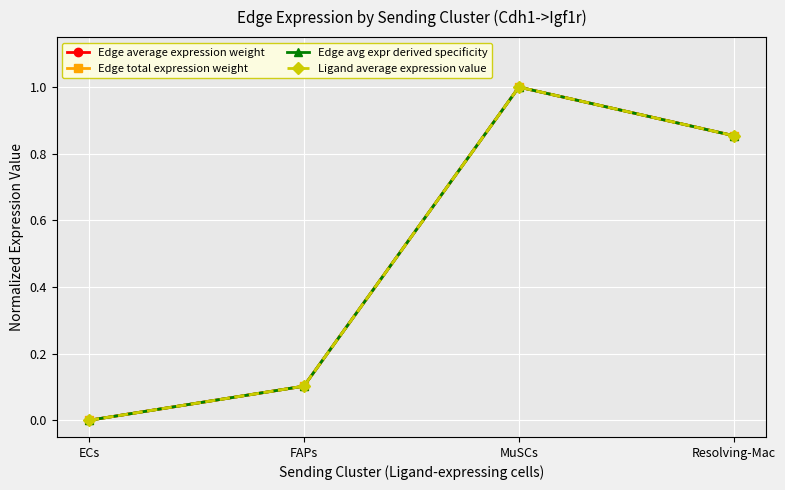

Is this an area chart (filled region under the line)?

No